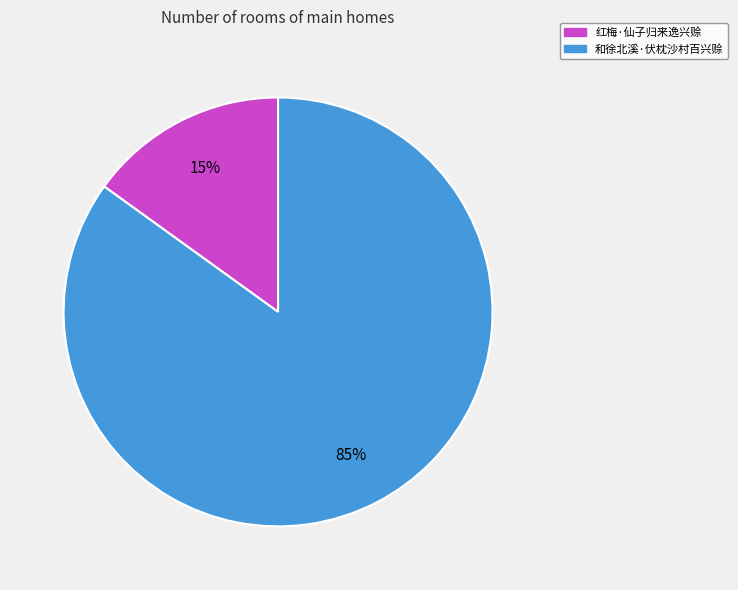

Do 和徐北溪·伏枕沙村百兴赊 and 红梅·仙子归来逸兴赊 together represent more than half of the pie?

Yes